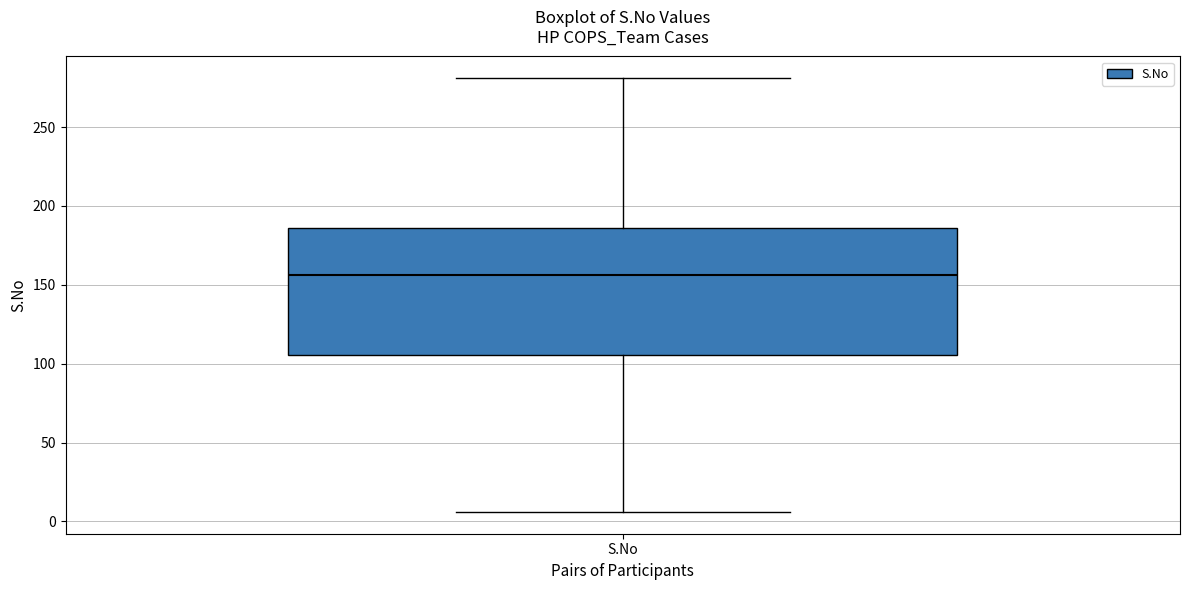

Where does the median line of the box for S.No sit on the y-axis? The values are not printed on the chart, so give them approximately, as read against the axis.

155